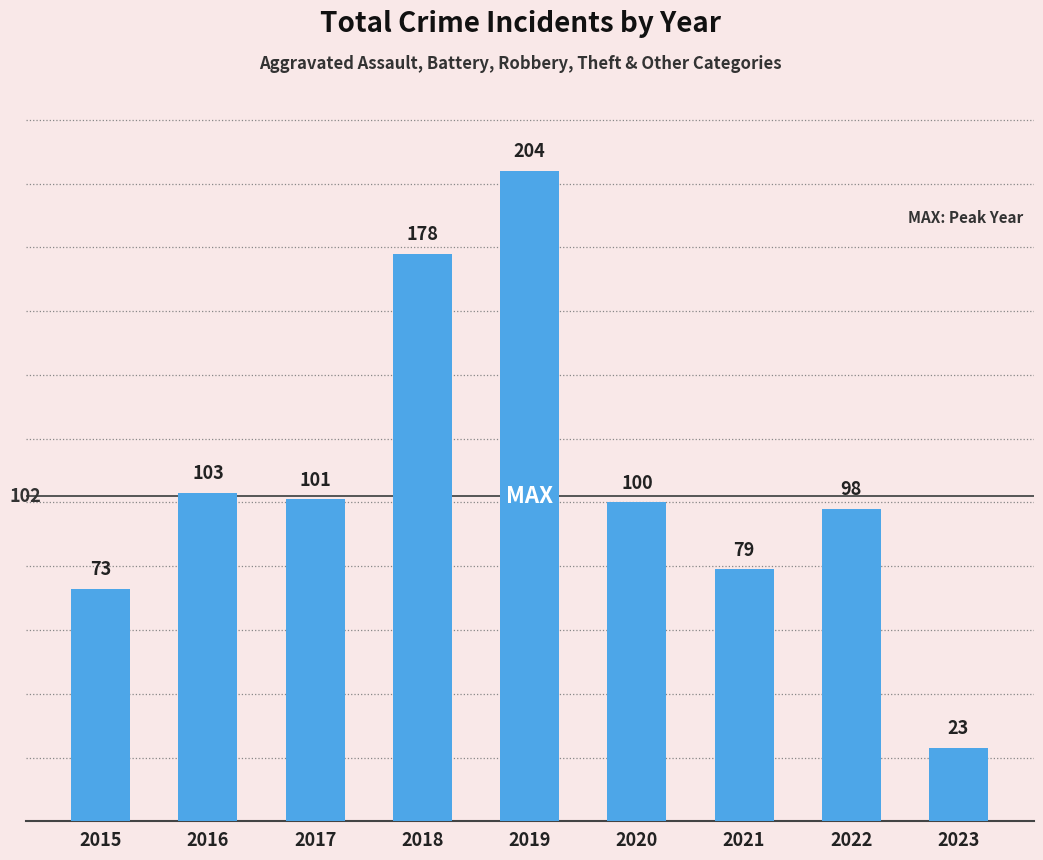

Reading left to right, list all the values displayed in this chart.

2015=73	2016=103	2017=101	2018=178	2019=204	2020=100	2021=79	2022=98	2023=23